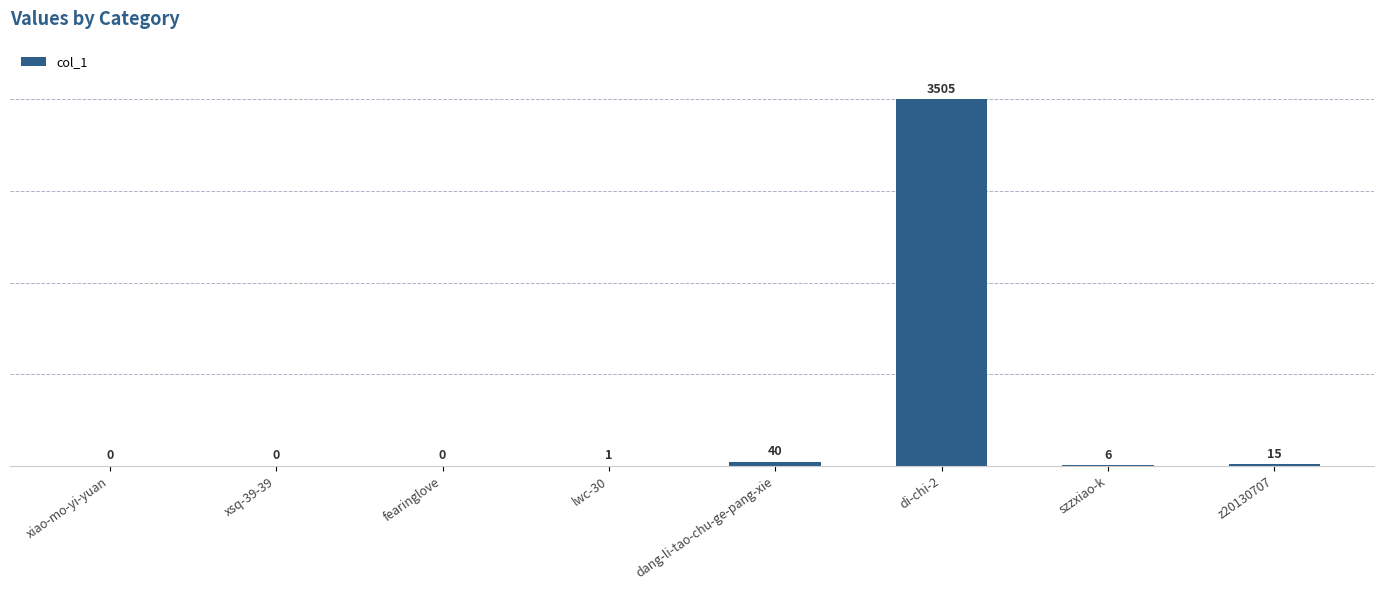

Which has a higher value, di-chi-2 or dang-li-tao-chu-ge-pang-xie?

di-chi-2